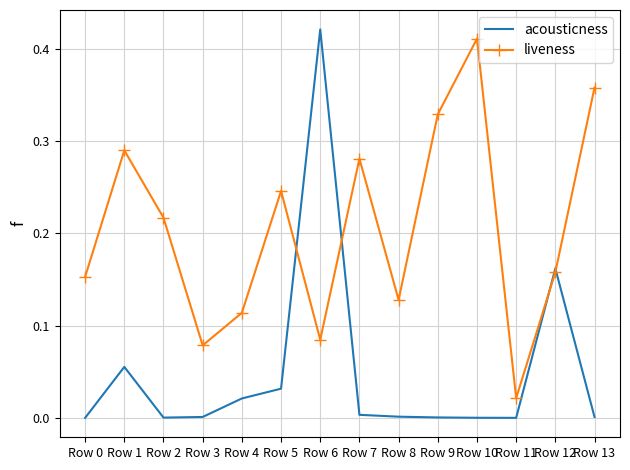

Which category has the highest value across all series?

Row 6